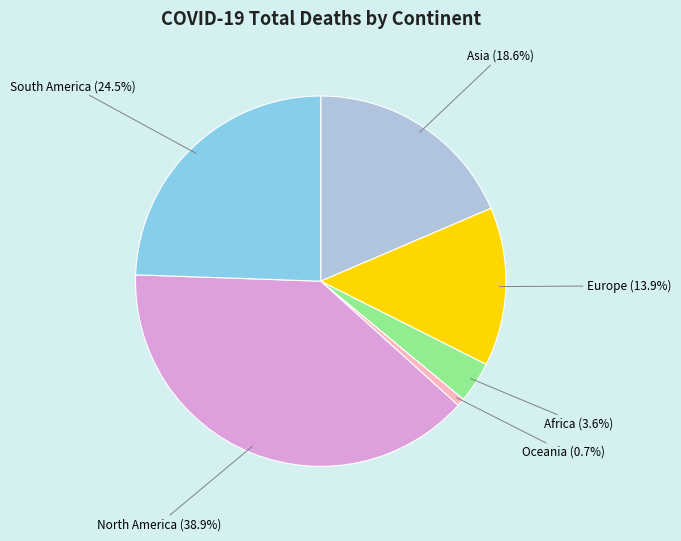

Does any single category account for the majority?

No